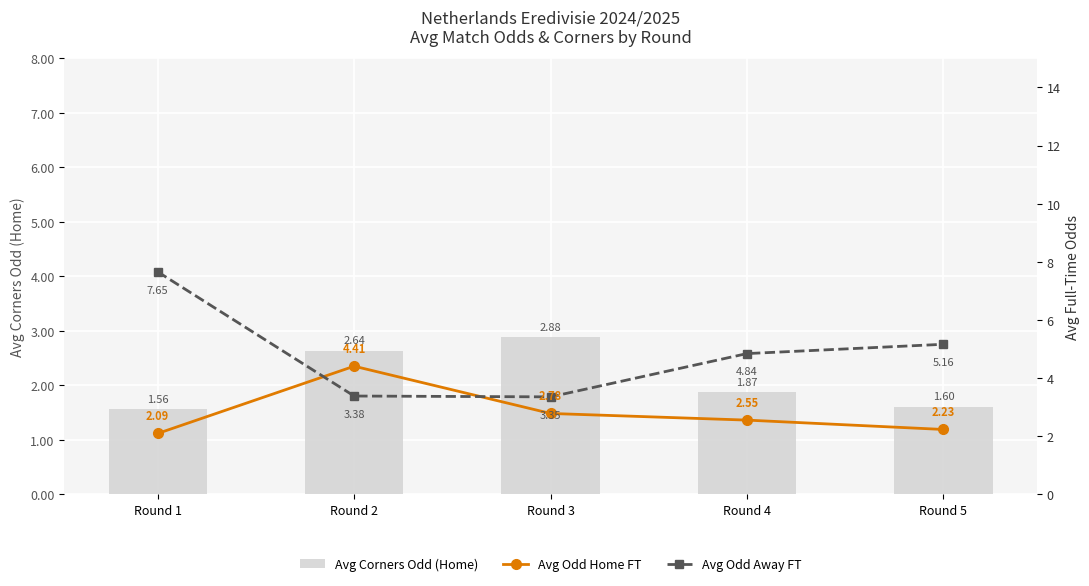

True or false: Avg Corners Odd (Home) has a value of 2.9 at Round 3.

True